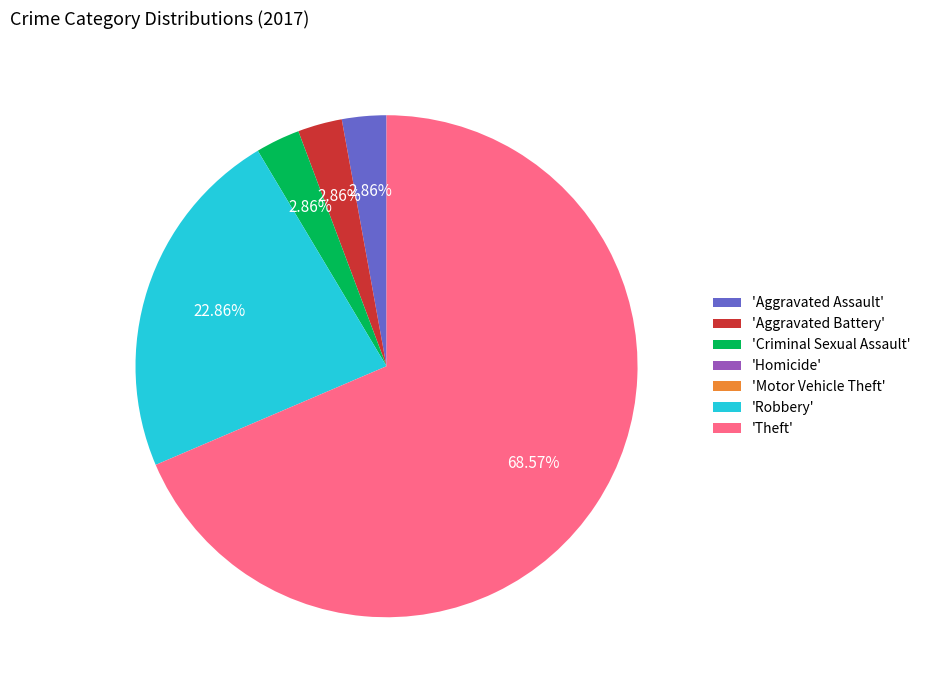

Combined, do 'Aggravated Assault' and 'Robbery' account for over 50%?

No